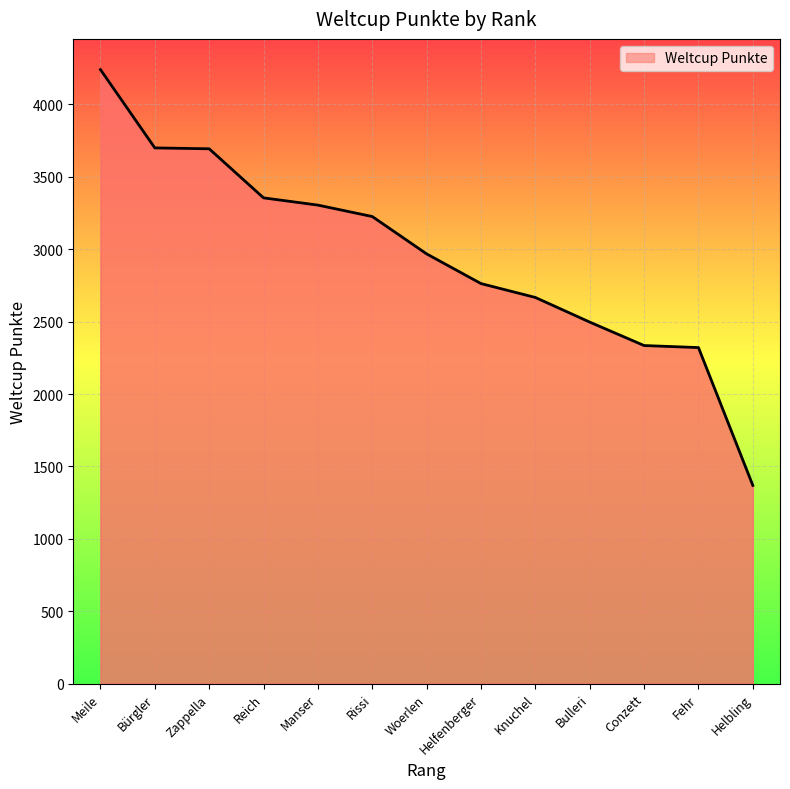

What is the difference between the values at Helfenberger and Bulleri?

266